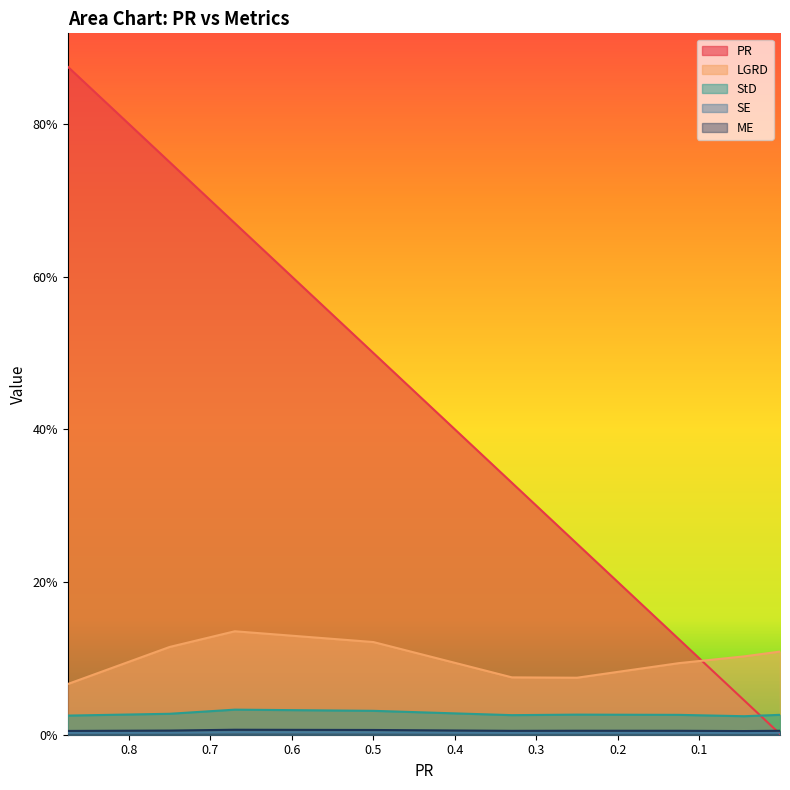

Which series has the largest total across all categories?

PR